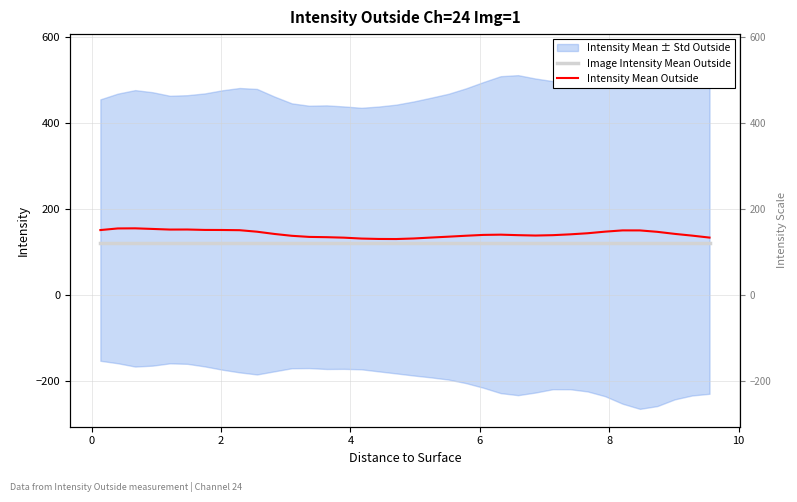

In Intensity Mean Outside, how many points are lower than both neighbors (excluding endpoints)?

3